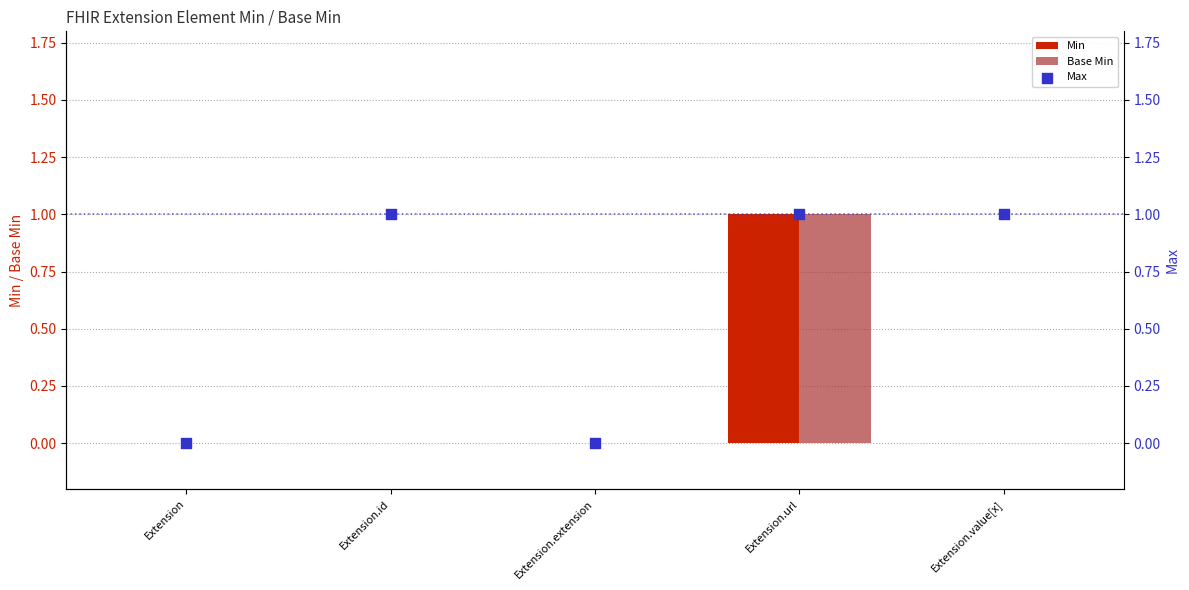

Which series has the largest Y range (max minus min)?

Min